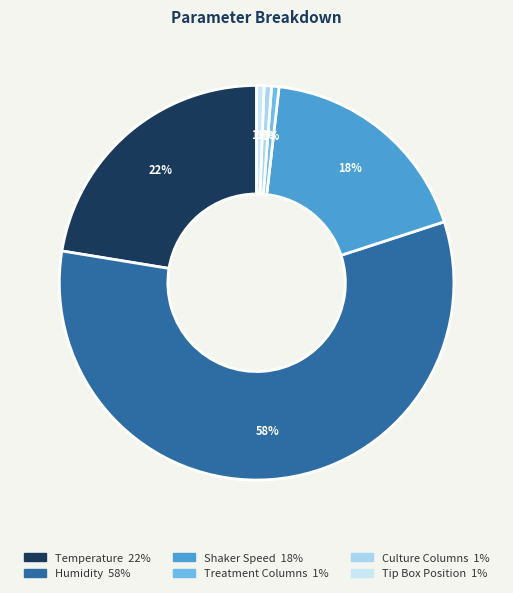

Is it true that Treatment Columns is 1% of the pie?

True